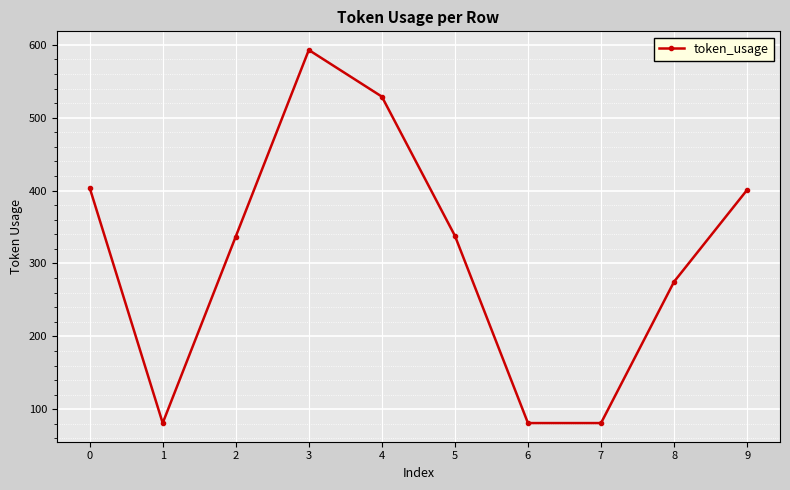

What is the change in value from 1 to 2?

+256